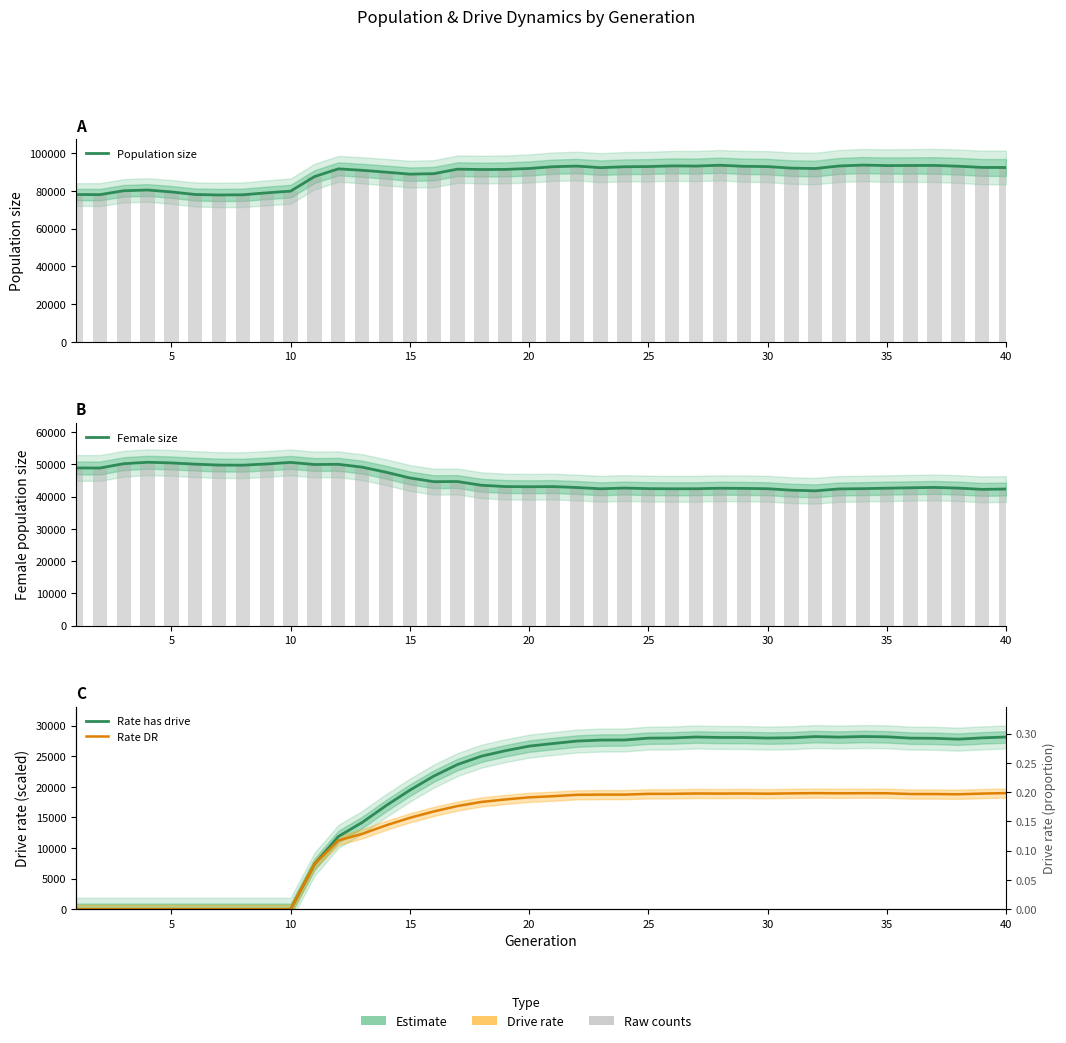

The value of Rate DR at 12 is 19880.0. True or false?

False